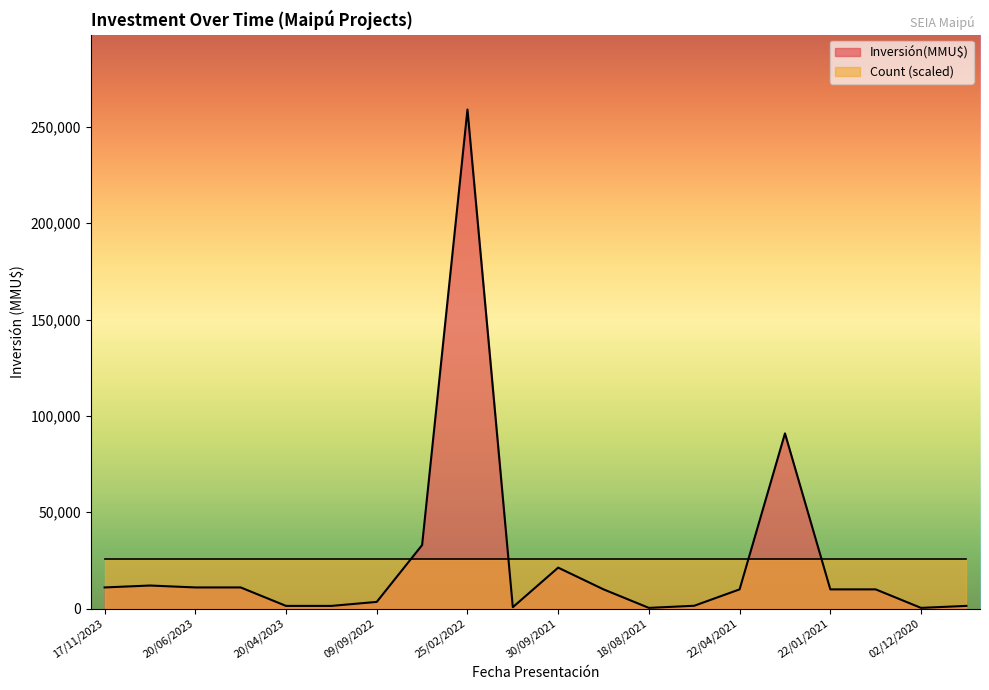

What is the change in value from 02/11/2023 to 18/12/2020?

-2000